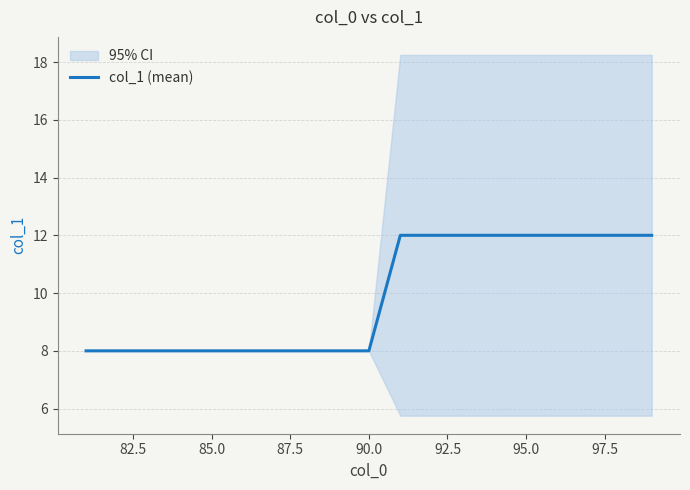

The col_1 (mean) series shows 12 at 95.0. True or false?

True